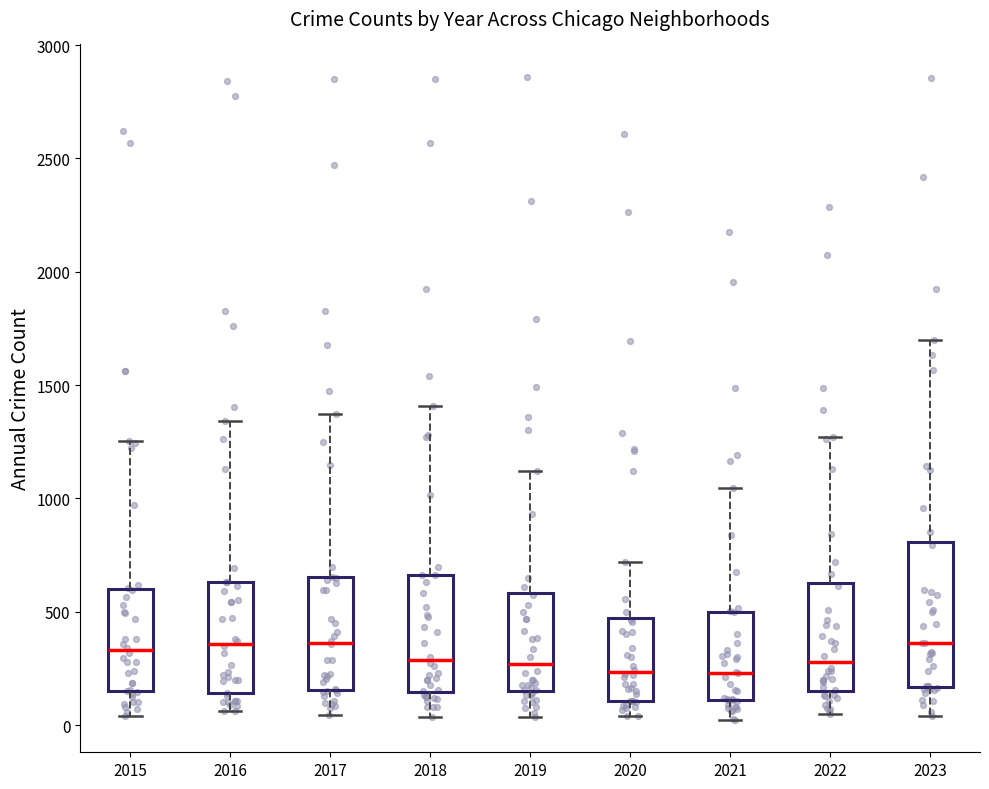

Comparing the boxes themselves (not the whiskers), which one is the tallest?

2023